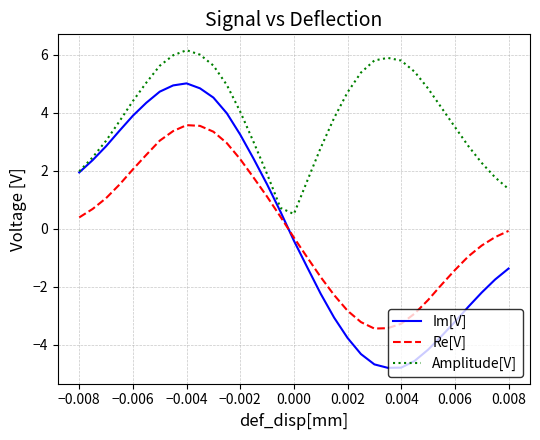

Which series has the largest range (max minus min)?

Im[V]